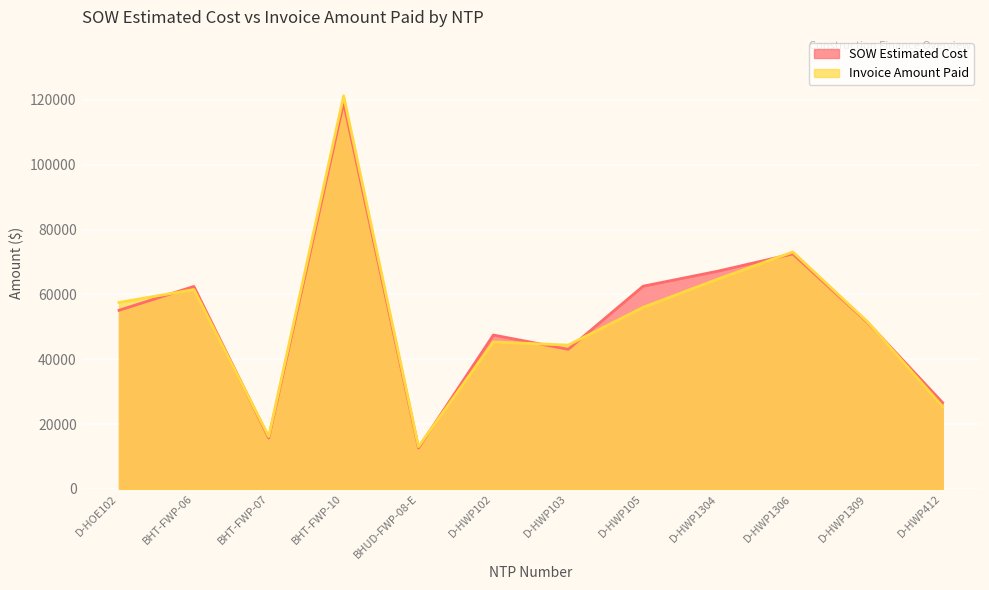

What is the difference between the highest and lowest values at BHUD-FWP-08-E?

406.6